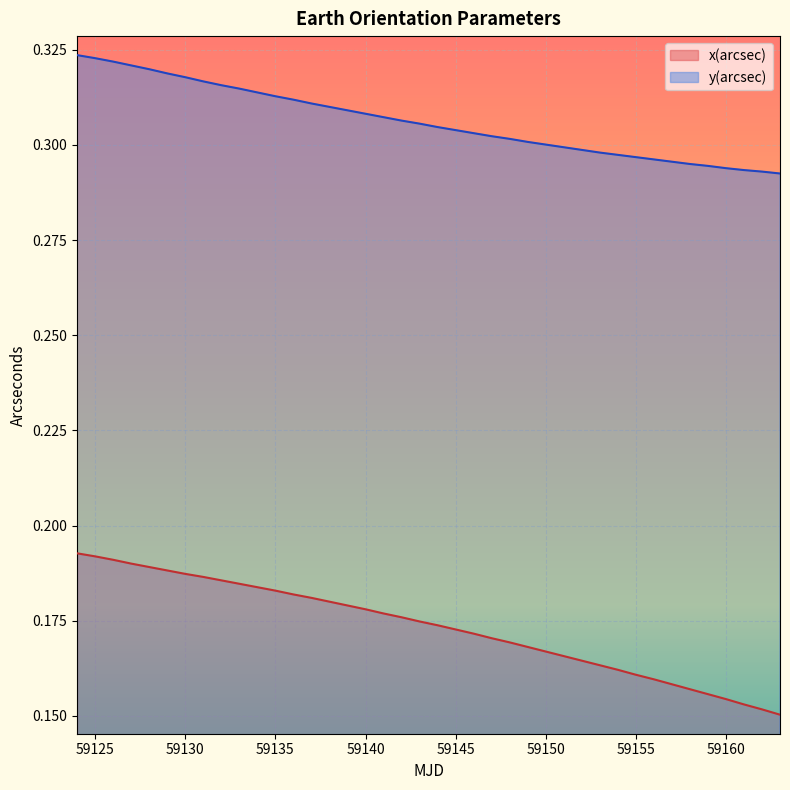

Reading left to right, what are all the values shown in this chart?

x(arcsec): 59124=0.2	59125=0.2	59126=0.2	59127=0.2	59128=0.2	59129=0.2	59130=0.2	59131=0.2	59132=0.2	59133=0.2	59134=0.2	59135=0.2	59136=0.2	59137=0.2	59138=0.2	59139=0.2	59140=0.2	59141=0.2	59142=0.2	59143=0.2	59144=0.2	59145=0.2	59146=0.2	59147=0.2	59148=0.2	59149=0.2	59150=0.2	59151=0.2	59152=0.2	59153=0.2	59154=0.2	59155=0.2	59156=0.2	59157=0.2	59158=0.2	59159=0.2	59160=0.2	59161=0.2	59162=0.2	59163=0.2
y(arcsec): 59124=0.3	59125=0.3	59126=0.3	59127=0.3	59128=0.3	59129=0.3	59130=0.3	59131=0.3	59132=0.3	59133=0.3	59134=0.3	59135=0.3	59136=0.3	59137=0.3	59138=0.3	59139=0.3	59140=0.3	59141=0.3	59142=0.3	59143=0.3	59144=0.3	59145=0.3	59146=0.3	59147=0.3	59148=0.3	59149=0.3	59150=0.3	59151=0.3	59152=0.3	59153=0.3	59154=0.3	59155=0.3	59156=0.3	59157=0.3	59158=0.3	59159=0.3	59160=0.3	59161=0.3	59162=0.3	59163=0.3